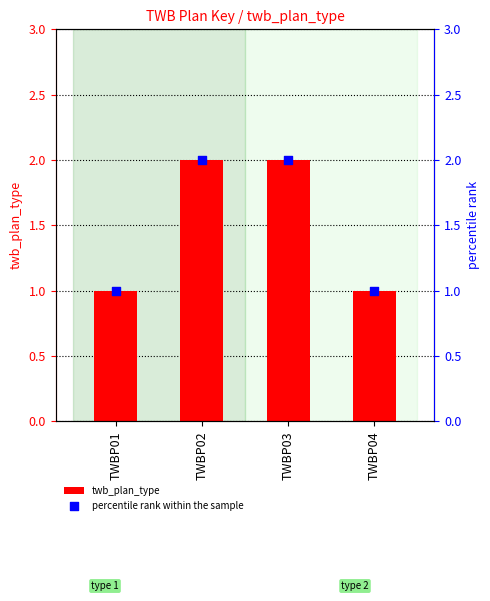

What is the total value across all series at TWBP03?

4